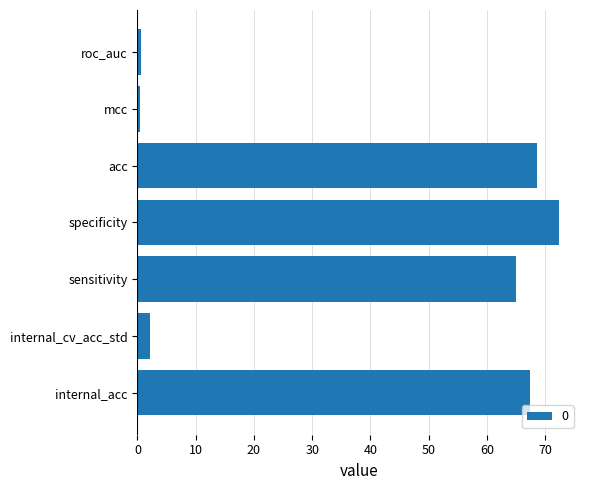

How many data points are less than 64?

3